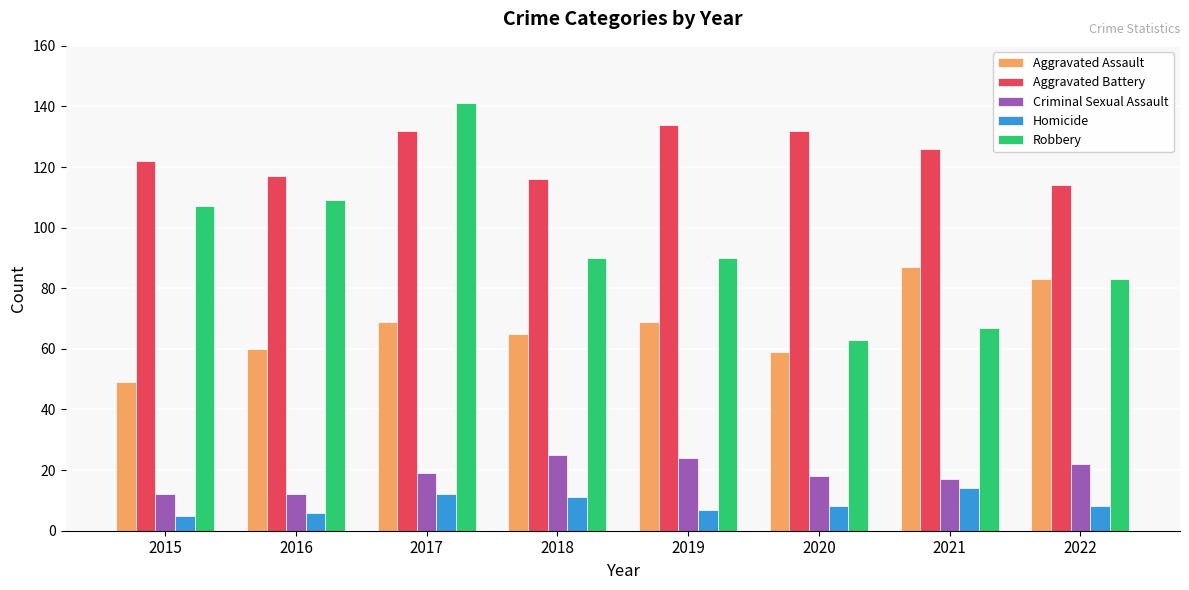

Reading right to left, extract all data points from this chart.

Aggravated Assault: 83	87	59	69	65	69	60	49
Aggravated Battery: 114	126	132	134	116	132	117	122
Criminal Sexual Assault: 22	17	18	24	25	19	12	12
Homicide: 8	14	8	7	11	12	6	5
Robbery: 83	67	63	90	90	141	109	107